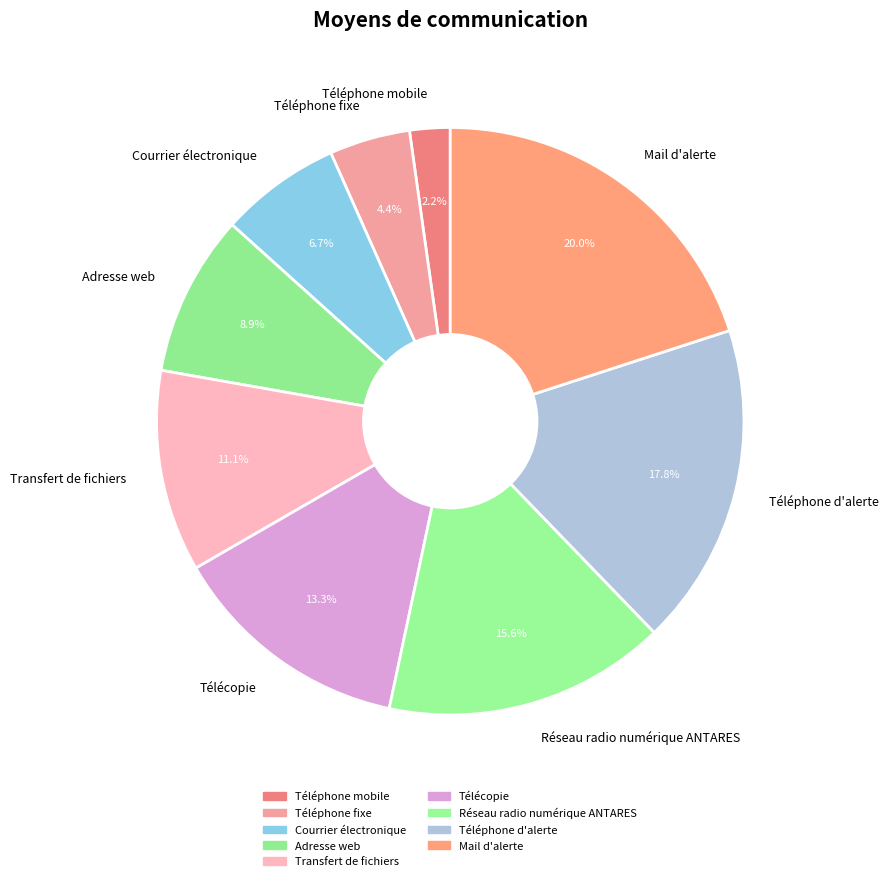

To the nearest percent, what percentage of the pie is Adresse web?

9%